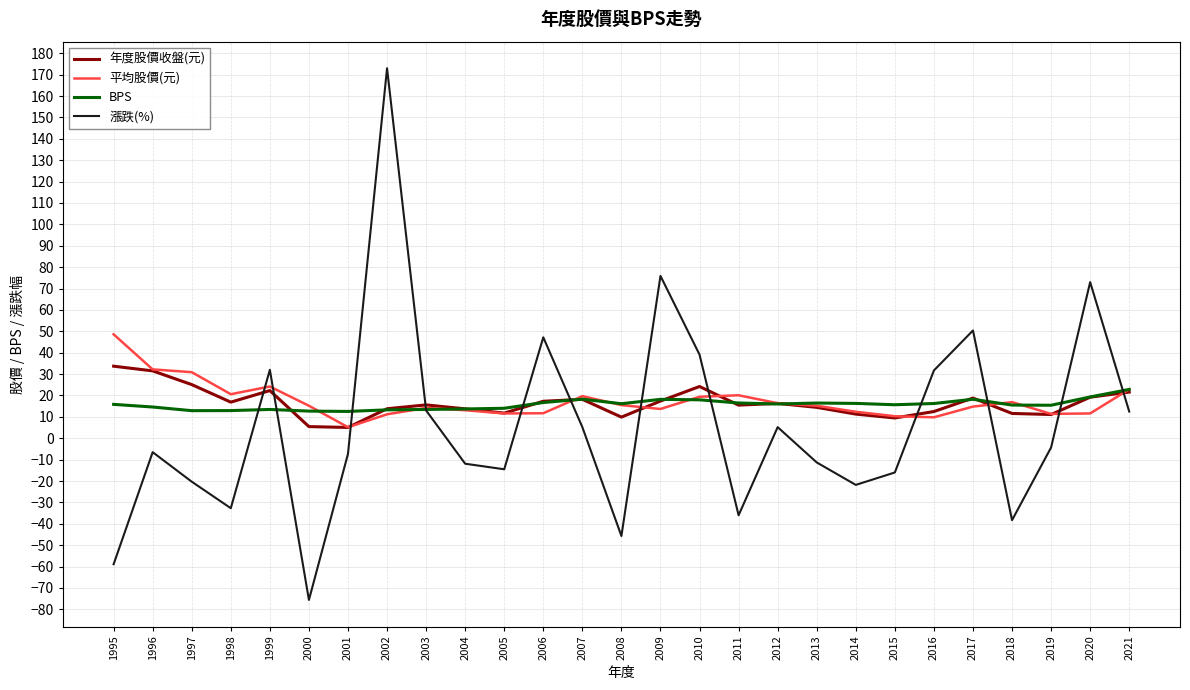

List the series in order of their peak value, lowest first.

BPS, 年度股價收盤(元), 平均股價(元), 漲跌(%)